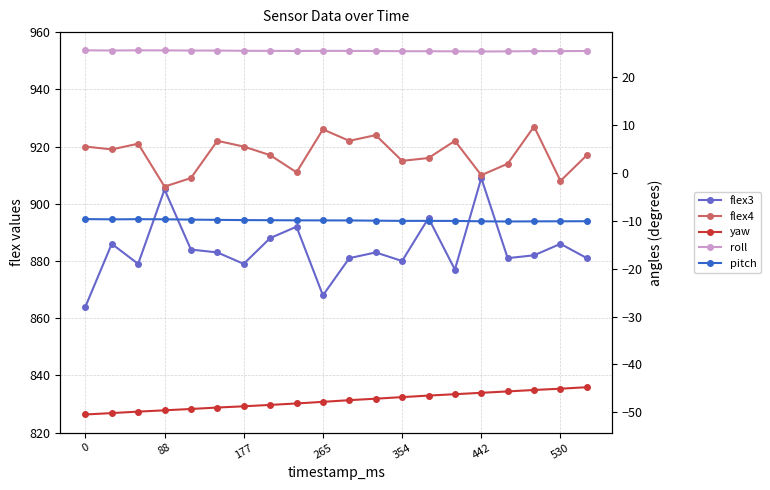

Which category has the highest value in the yaw series?

19